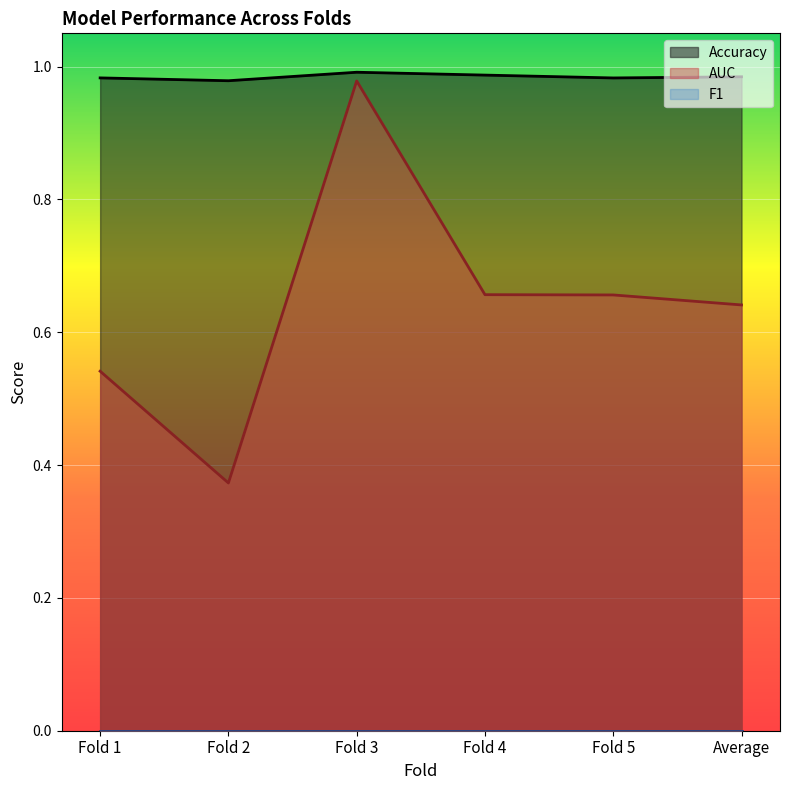

At which category is the sum across all series the highest?

Fold 3